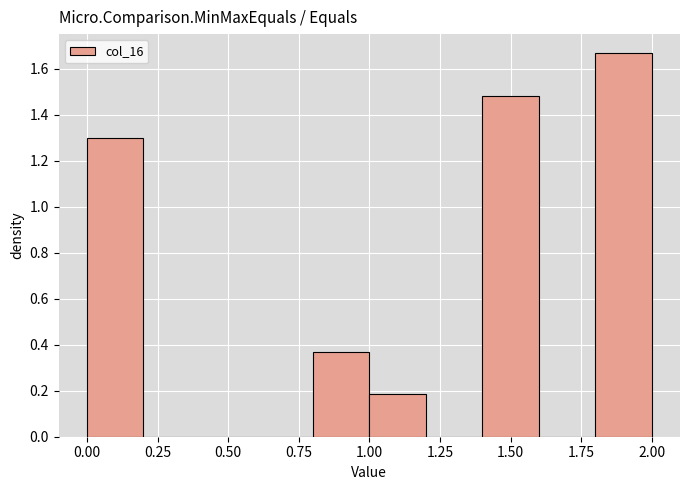

Reading left to right, list every bar in this chart as the range it spans on the x-axis followed by its height. The values are not printed on the chart, so give them approximately, as read against the axis.

0.0 to 0.2: 1.30
0.2 to 0.4: 0
0.4 to 0.6: 0
0.6 to 0.8: 0
0.8 to 1.0: 0.38
1.0 to 1.2: 0.18
1.2 to 1.4: 0
1.4 to 1.6: 1.48
1.6 to 1.8: 0
1.8 to 2.0: 1.66